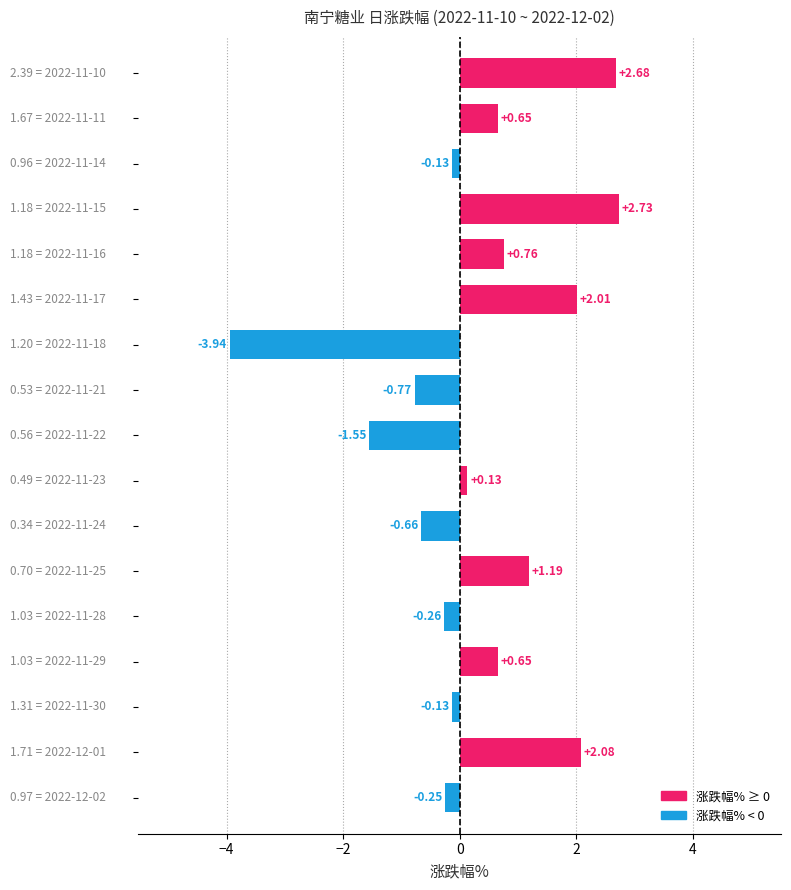

What is the sum of all values?

5.2